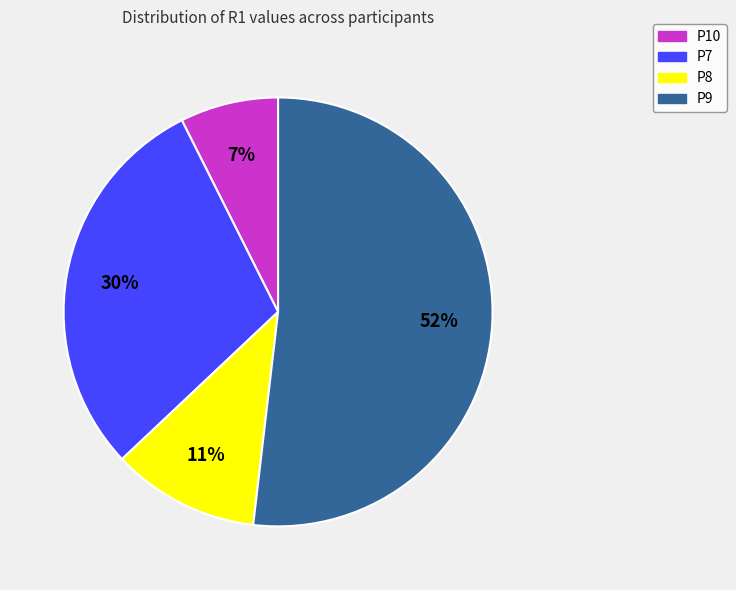

To the nearest percent, what percentage of the pie is P10?

7%